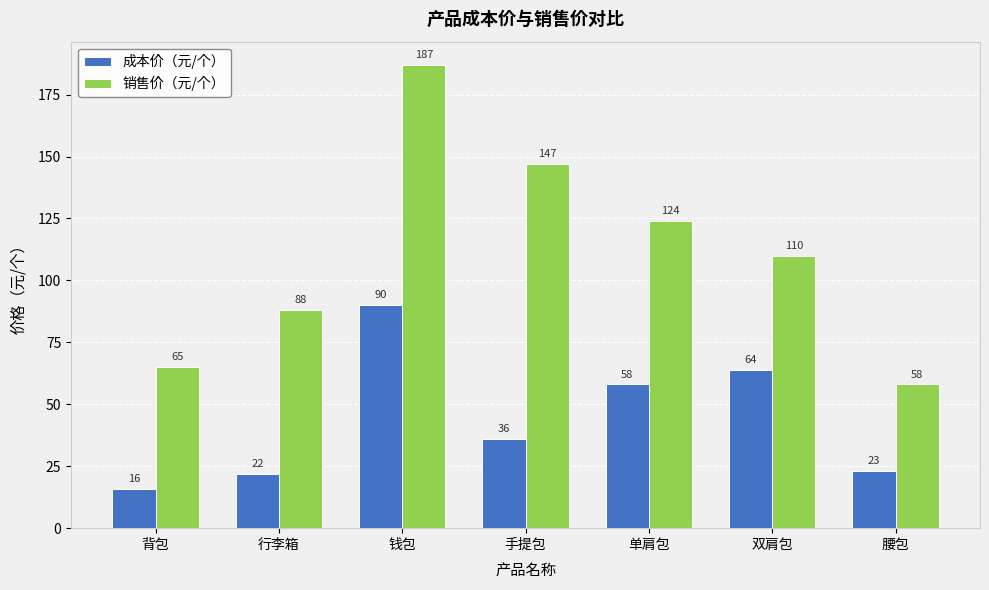

What is the approximate value of 销售价（元/个） at 背包, to the nearest 5?

65